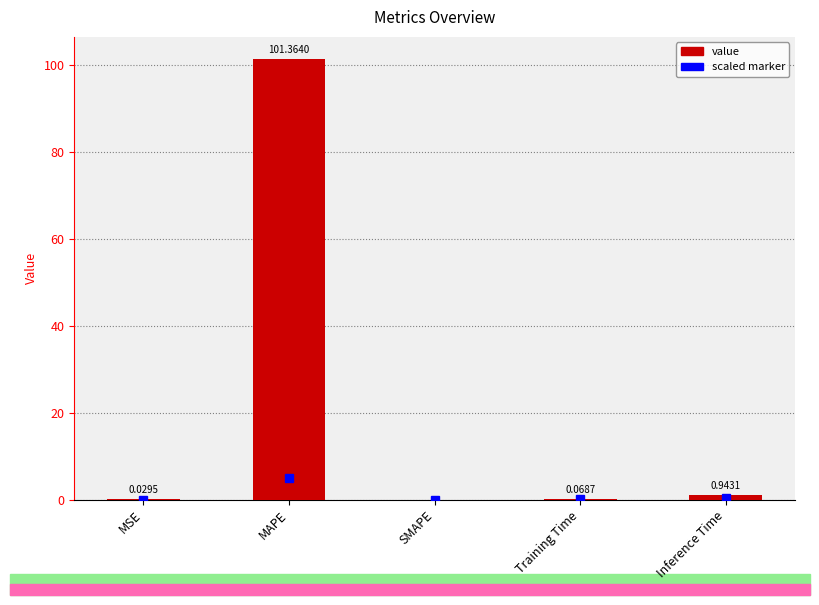

At which label is the value closest to 50?

Inference Time